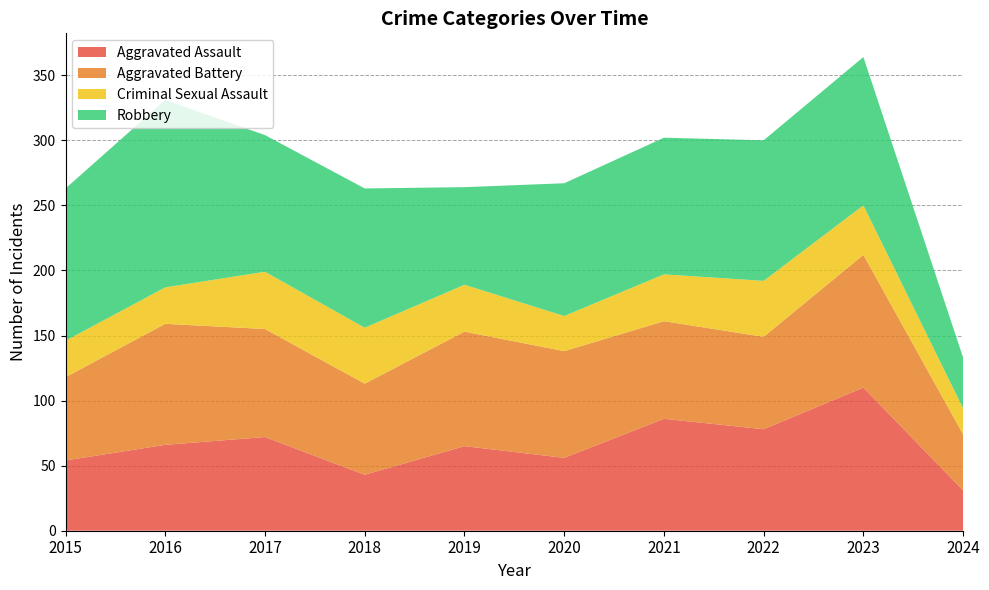

Reading right to left, what are all the values shown in this chart?

Aggravated Assault: 2024=31	2023=110	2022=78	2021=86	2020=56	2019=65	2018=43	2017=72	2016=66	2015=54
Aggravated Battery: 2024=43	2023=102	2022=71	2021=75	2020=82	2019=88	2018=70	2017=83	2016=93	2015=64
Criminal Sexual Assault: 2024=20	2023=38	2022=43	2021=36	2020=27	2019=36	2018=43	2017=44	2016=28	2015=28
Robbery: 2024=39	2023=114	2022=108	2021=105	2020=102	2019=75	2018=107	2017=105	2016=144	2015=117